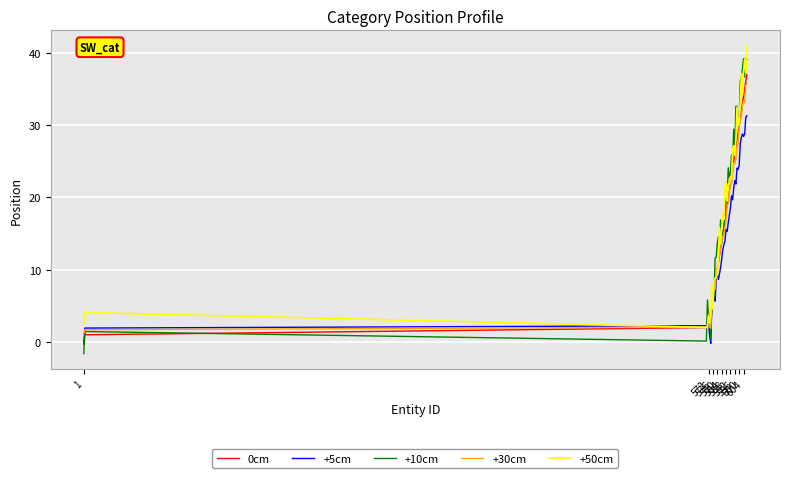

Which series has the largest range (max minus min)?

+10cm